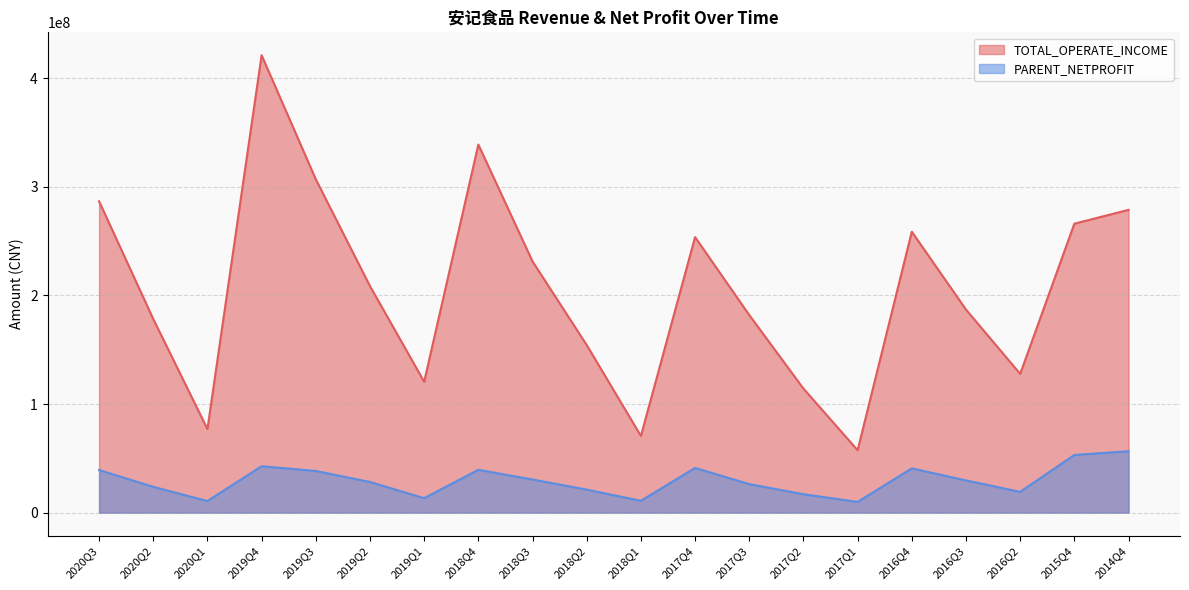

How many data points in PARENT_NETPROFIT are above 29709899?

10